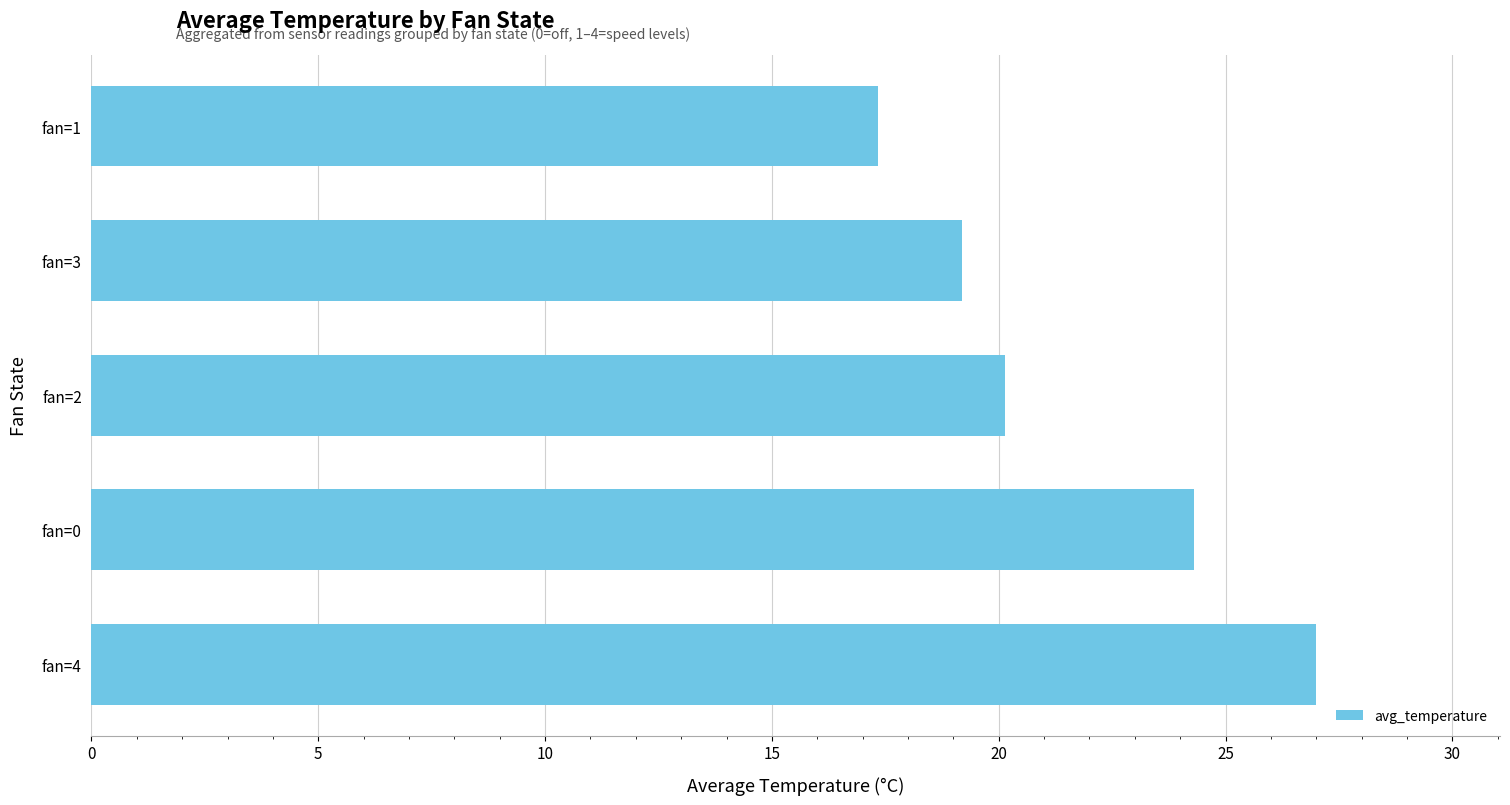

At which label is the value closest to 22?

fan=2